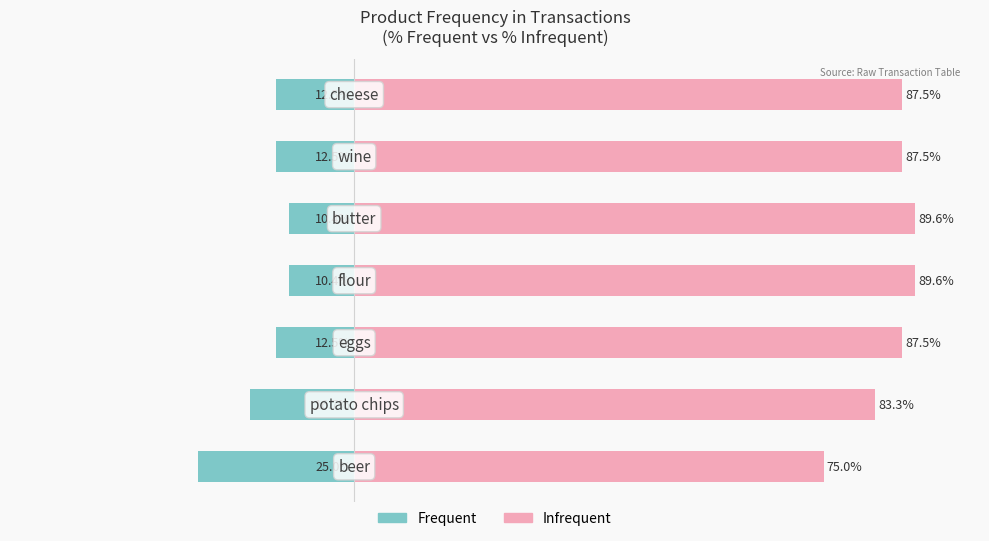

Reading left to right, transcribe all the data shown in this chart.

Frequent: 0=-25.0	1=-16.7	2=-12.5	3=-10.4	4=-10.4	5=-12.5	6=-12.5
Infrequent: 0=75.0	1=83.3	2=87.5	3=89.6	4=89.6	5=87.5	6=87.5